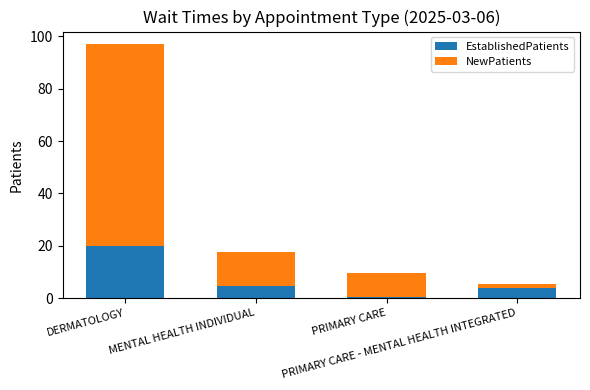

Is it true that EstablishedPatients equals 4.5 at MENTAL HEALTH INDIVIDUAL?

True